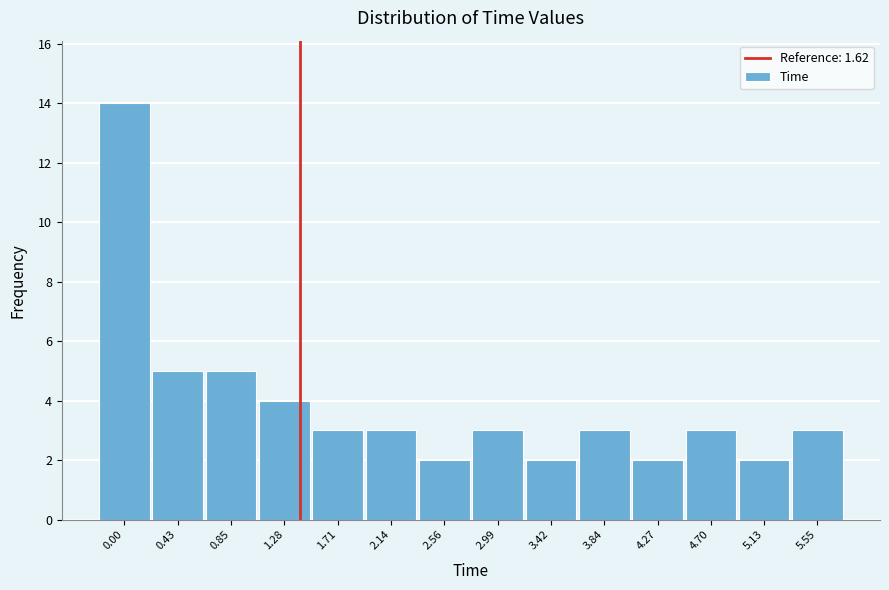

Reading left to right, extract all data points from this chart.

14	5	5	4	3	3	2	3	2	3	2	3	2	3